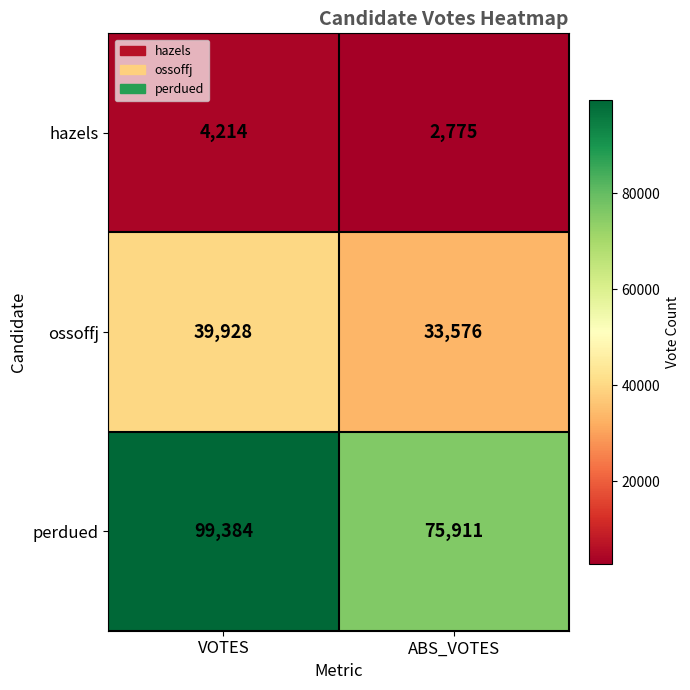

The value of ossoffj at ABS_VOTES is 57311. True or false?

False